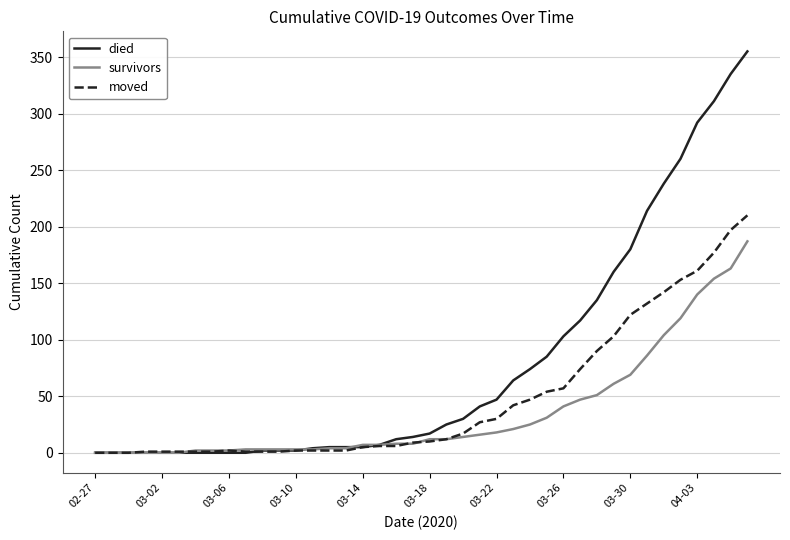

What is the highest value of the moved series?

210